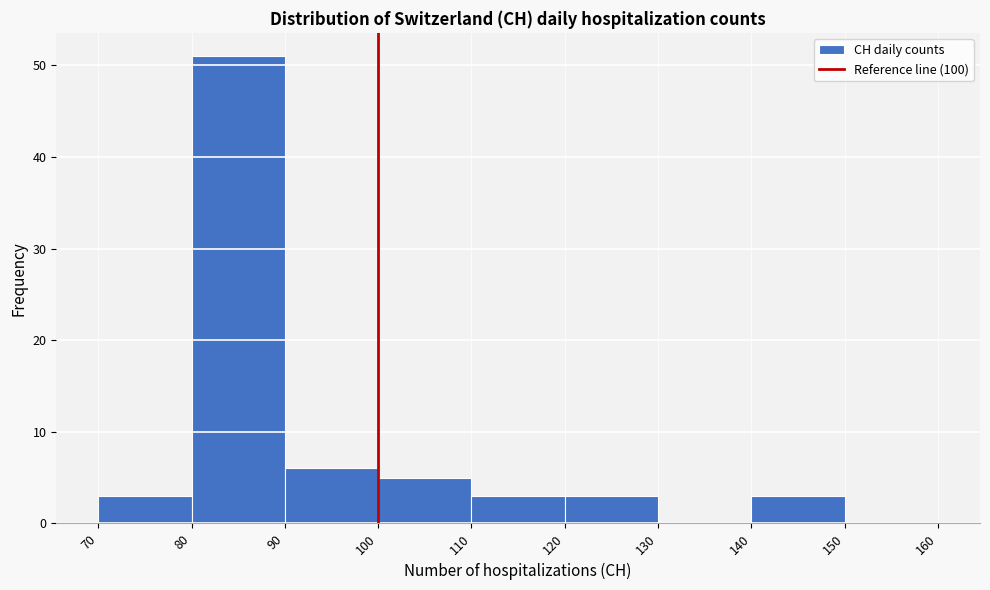

Reading left to right, transcribe this chart: for each bar, give the range it covers on the x-axis and its height. The values are not printed on the chart, so give them approximately, as read against the axis.

70 to 80: 3
80 to 90: 51
90 to 100: 6
100 to 110: 5
110 to 120: 3
120 to 130: 3
130 to 140: 0
140 to 150: 3
150 to 160: 0